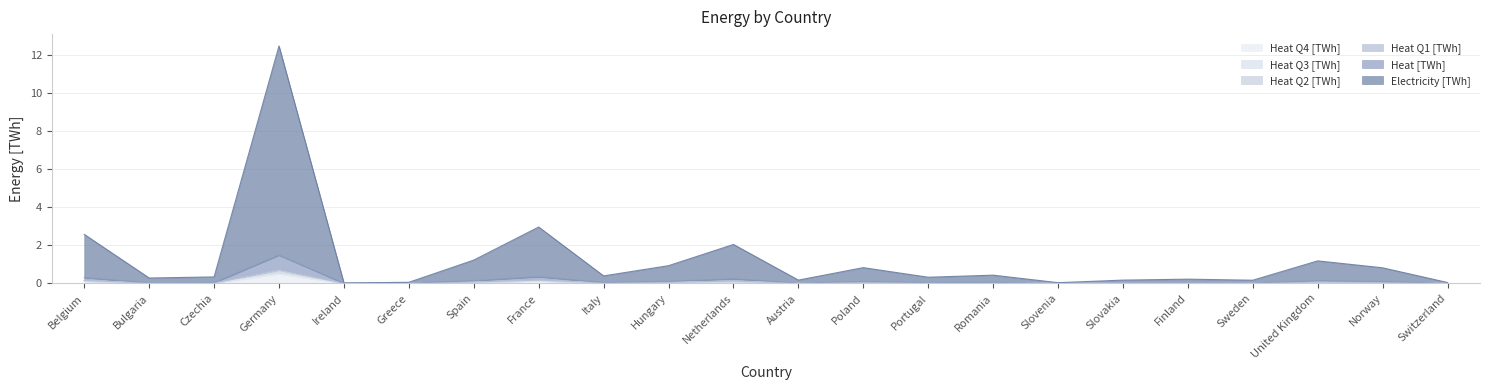

Between Sweden and Bulgaria, which is larger?

Bulgaria